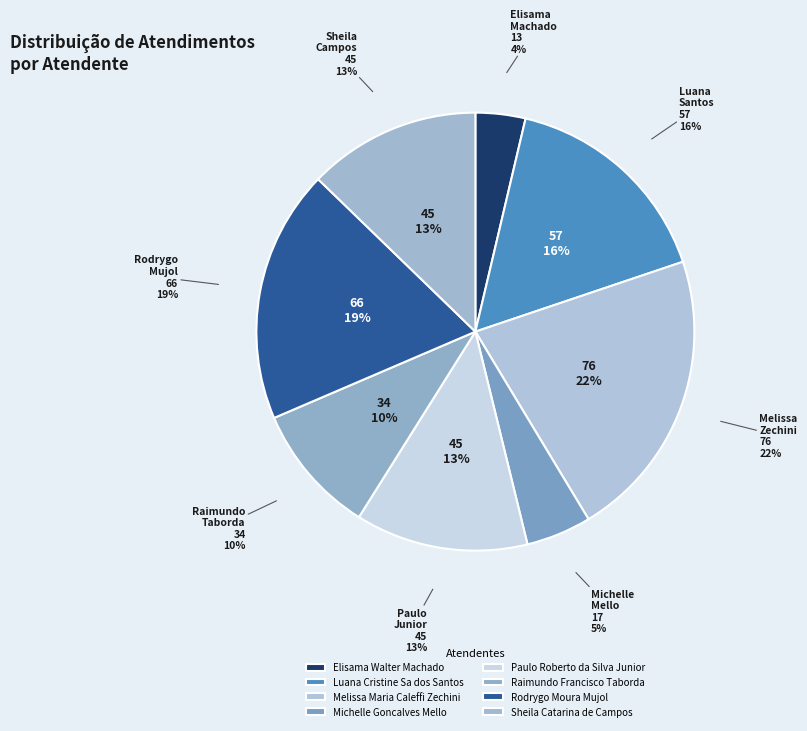

Rank the categories by value from highest to lowest.

Melissa Maria Caleffi Zechini, Rodrygo Moura Mujol, Luana Cristine Sa dos Santos, Paulo Roberto da Silva Junior, Sheila Catarina de Campos, Raimundo Francisco Taborda, Michelle Goncalves Mello, Elisama Walter Machado